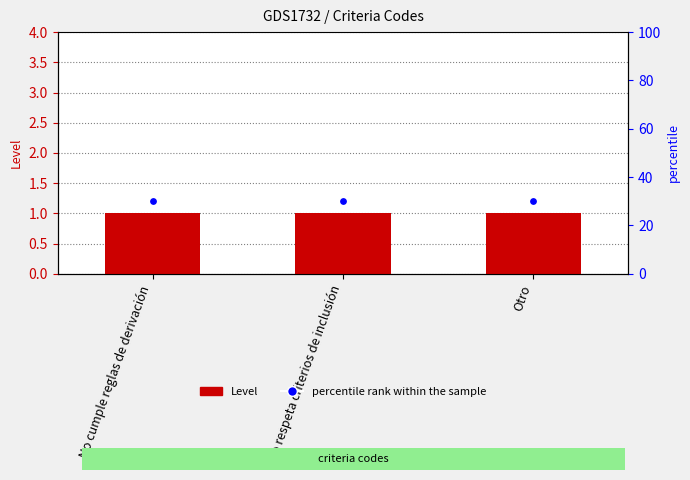

What are all the series names shown in the legend?

Level, percentile rank within the sample